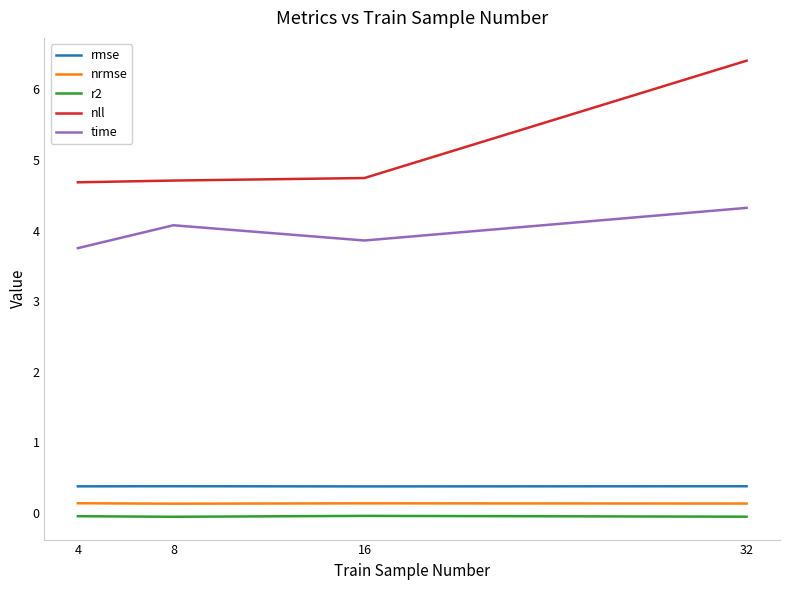

At how many categories does at least one series exceed 2?

4